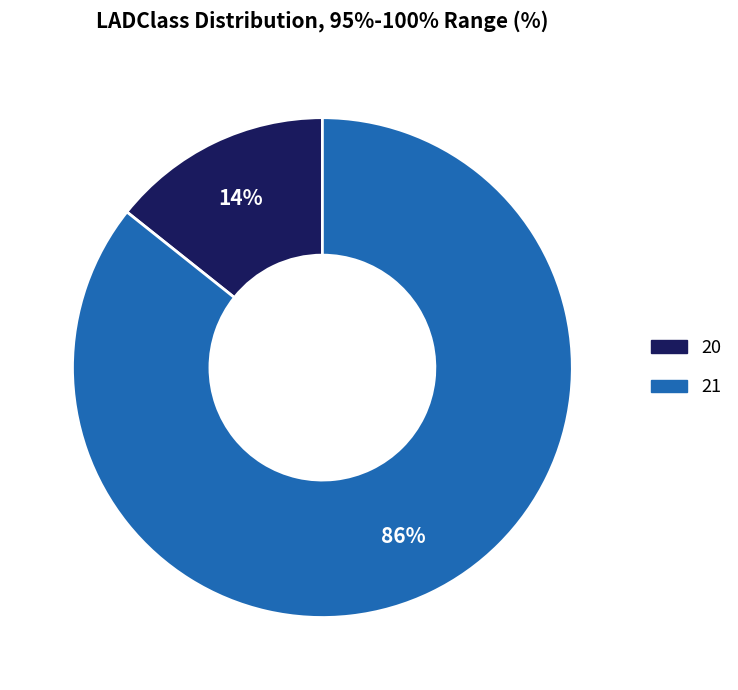

How many slices are in this pie chart?

2